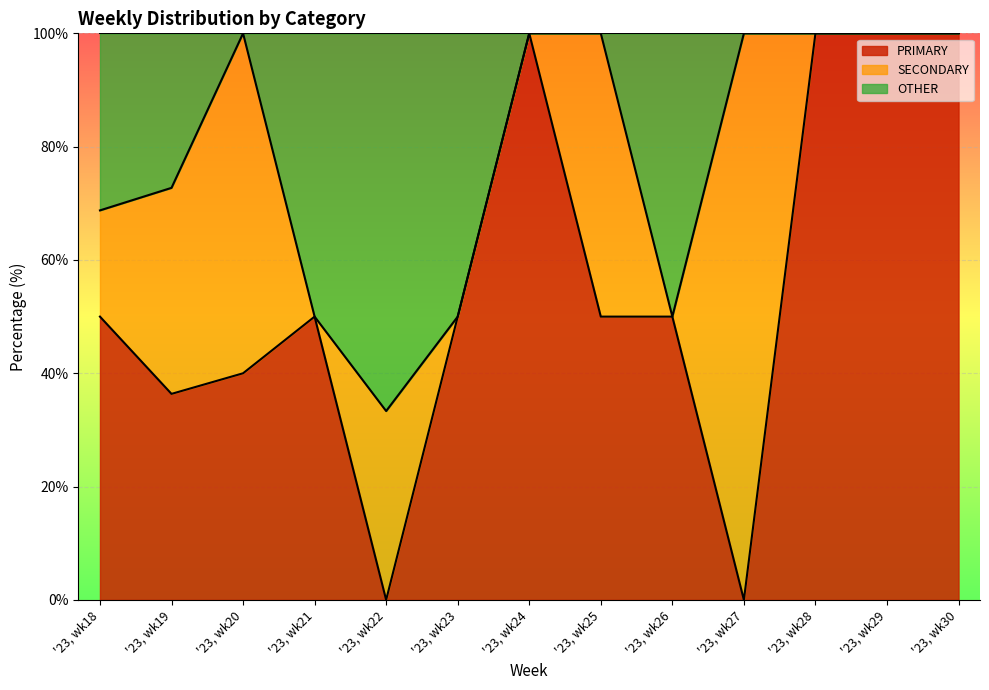

Which series has the widest spread of values?

PRIMARY